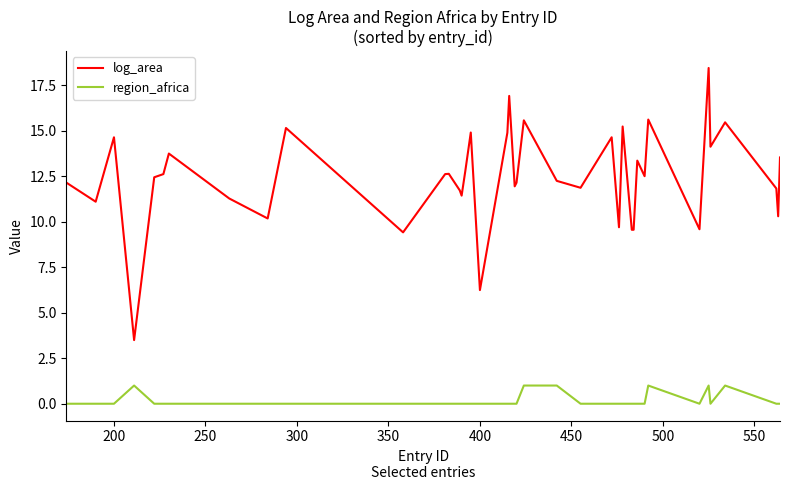

True or false: region_africa and log_area intersect in this chart.

False